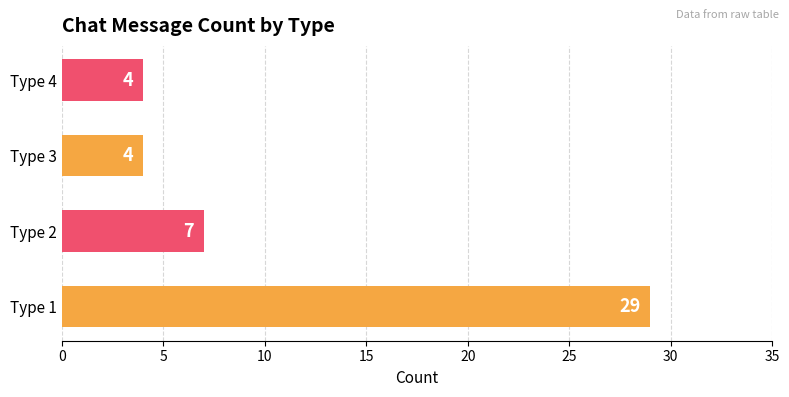

Reading bottom to top, transcribe all the data shown in this chart.

29	7	4	4